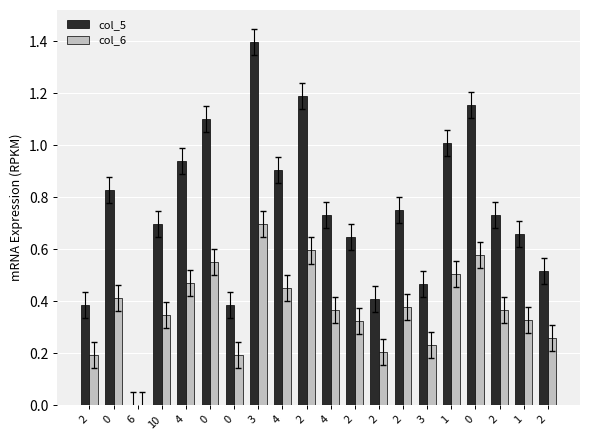

What is the spread (max minus min) of values at 0?

0.4